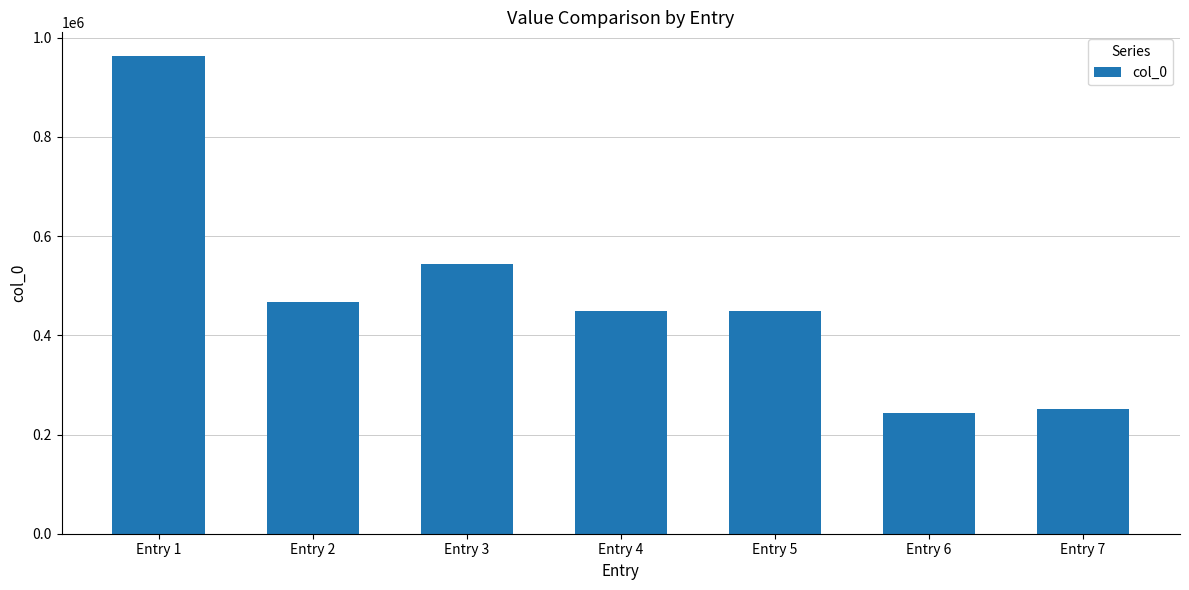

Where is the data nearest to the value 602448?

Entry 3